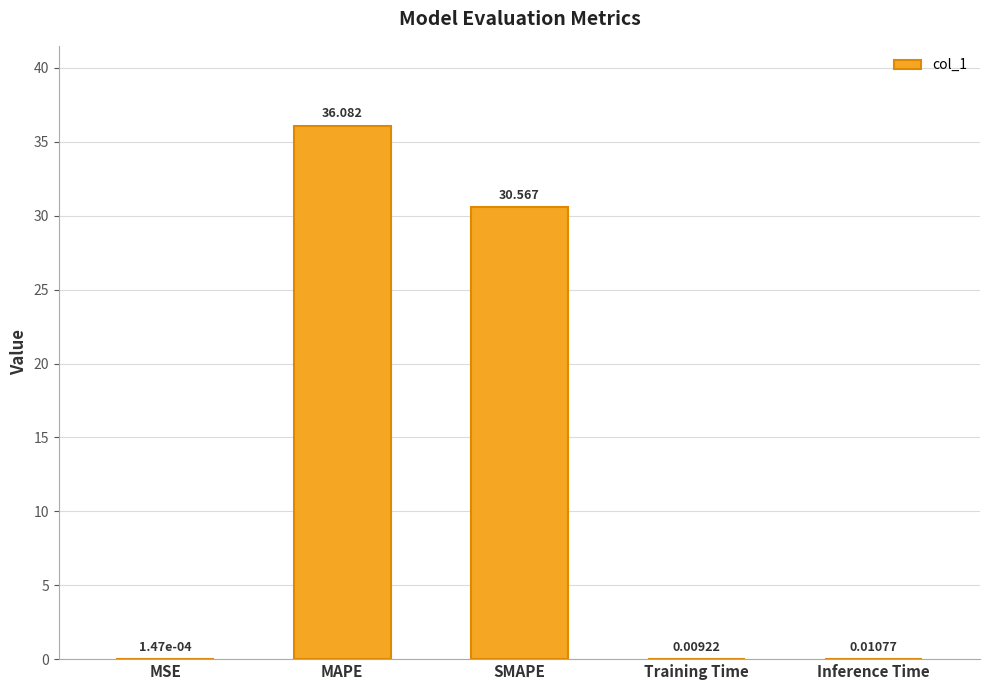

Which category has the highest value across all series?

MAPE